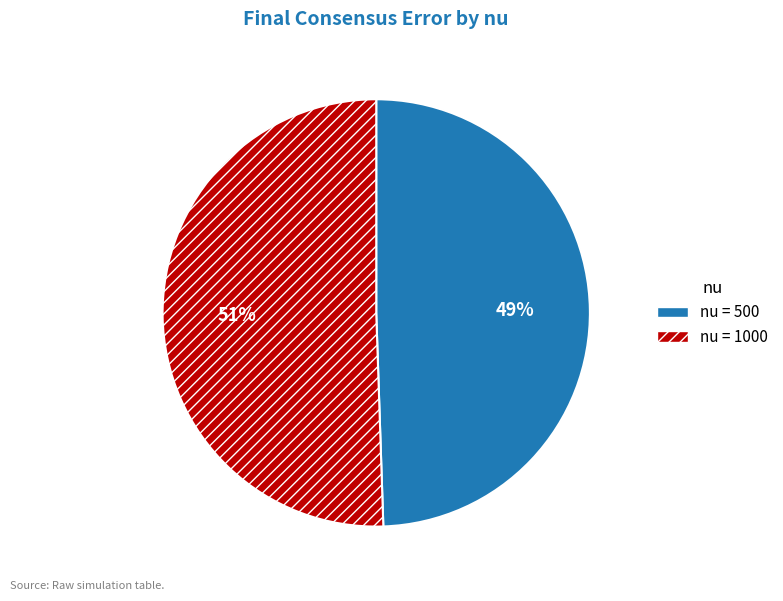

Count the number of slices in the pie.

2